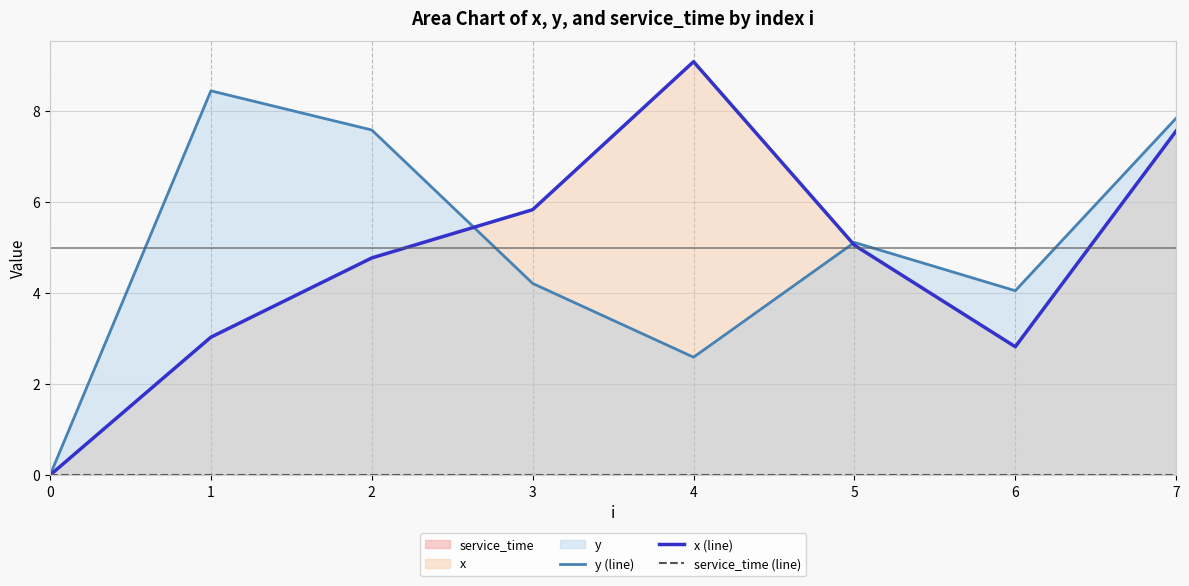

What is the difference between the maximum and minimum values in the y (line) series?

8.4